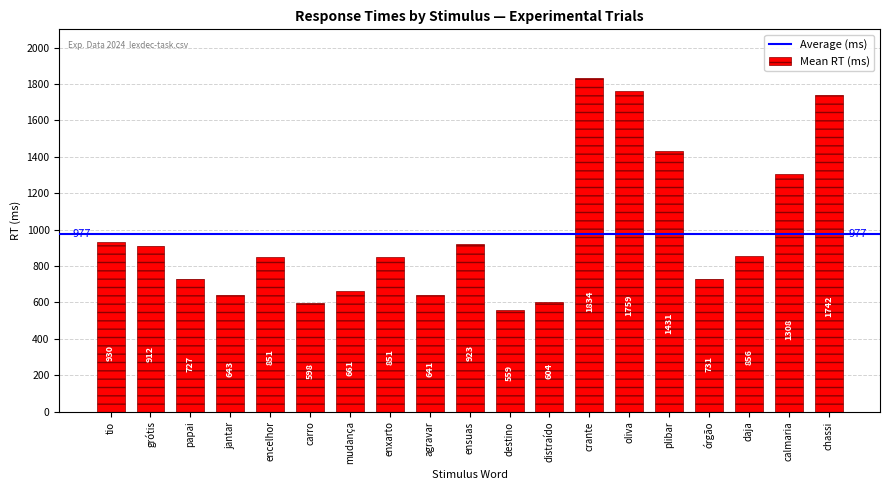

At which label is the value closest to 1196?

calmaria